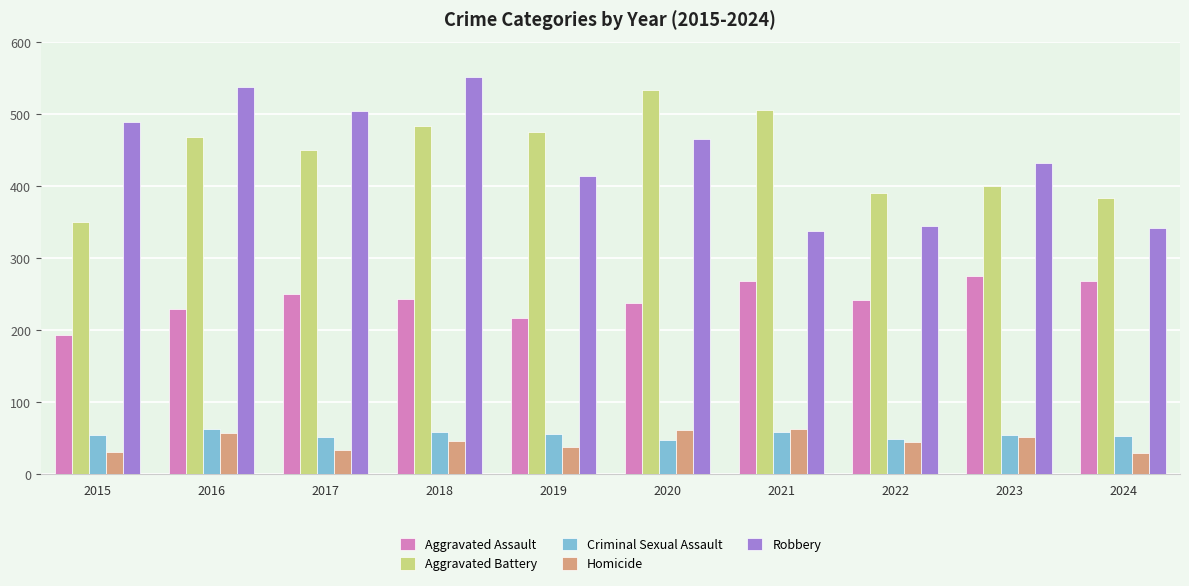

Is the value of Criminal Sexual Assault at 2015 greater than the value of Aggravated Assault at 2017?

No